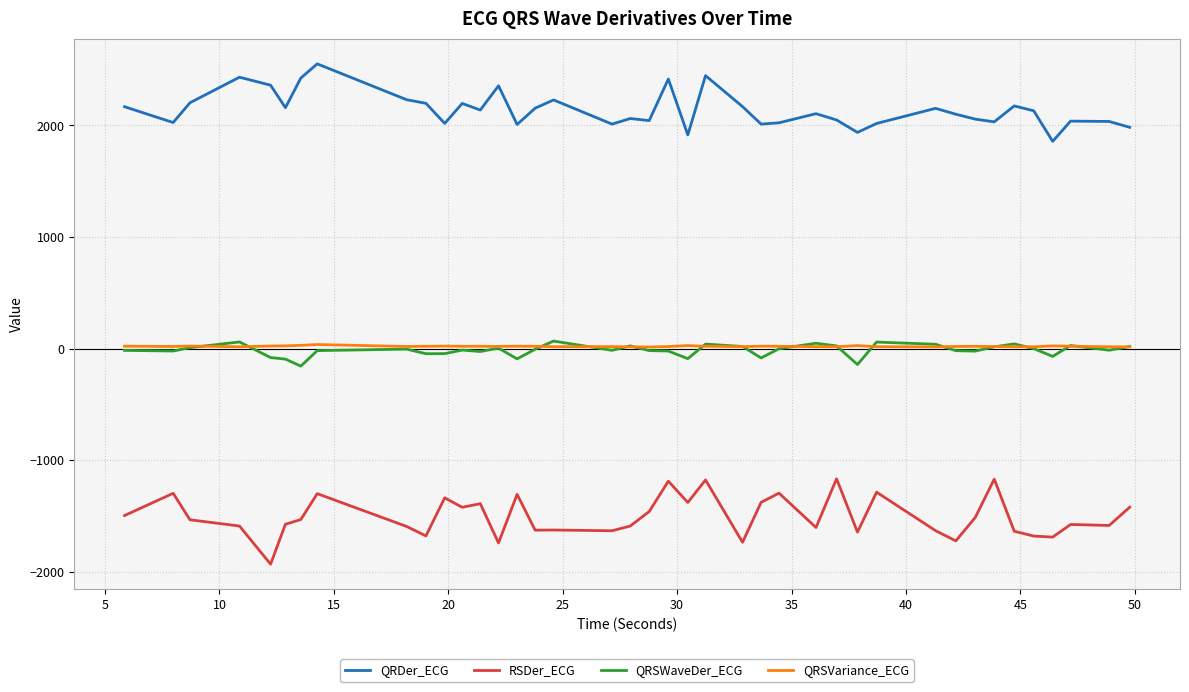

Count the number of categories in the chart.

40